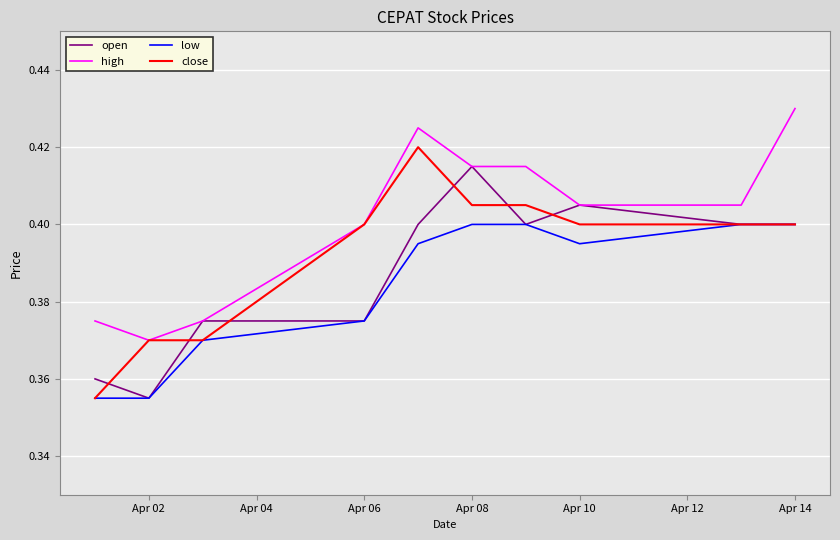

Rank the series by their maximum value, from highest to lowest.

high, close, open, low